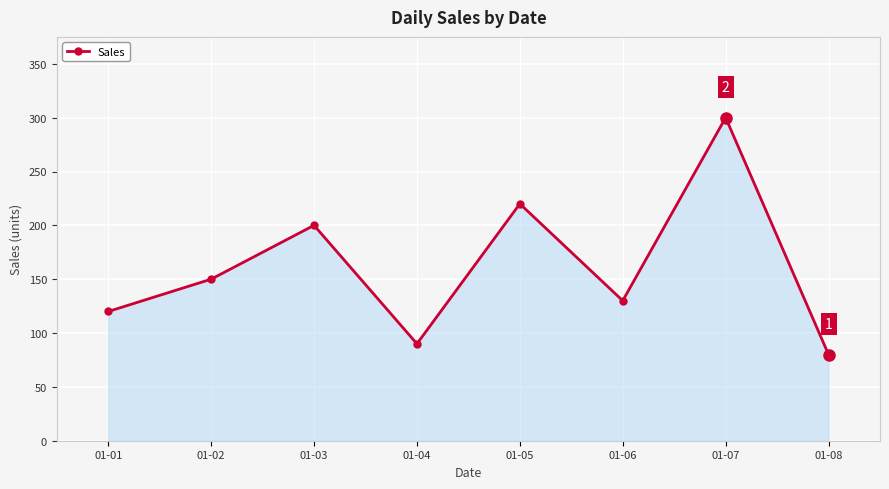

Does the chart have visible grid lines?

Yes